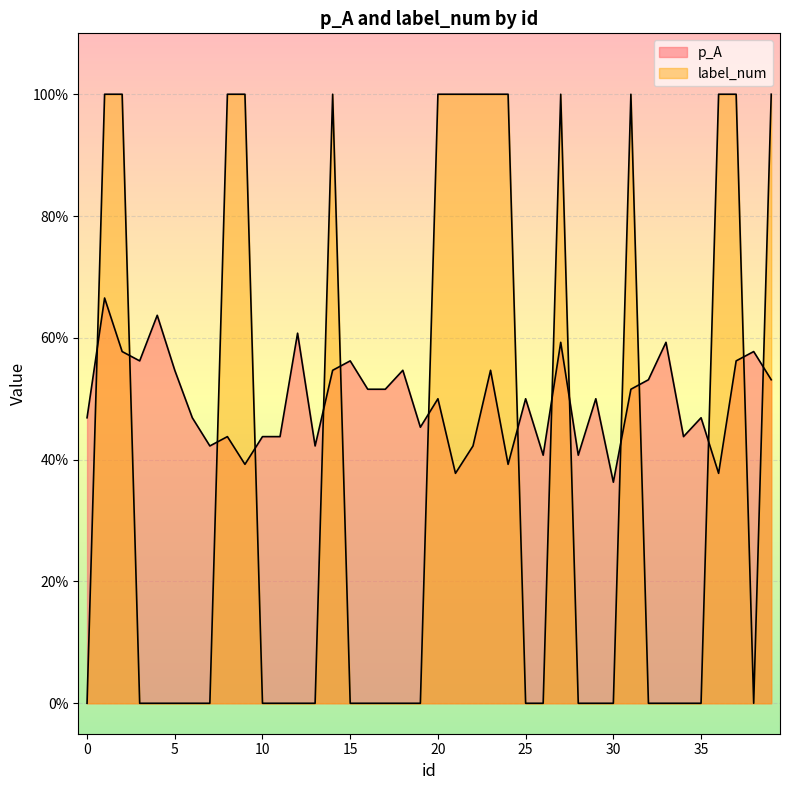

What is the average value of the p_A series?

0.5